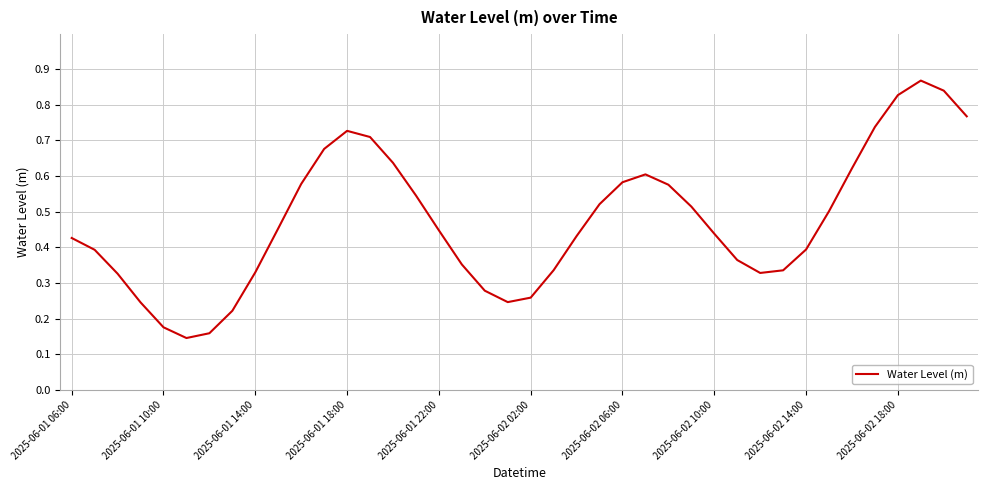

True or false: the data shows 0.6 at 2025-06-02 14:00.

False